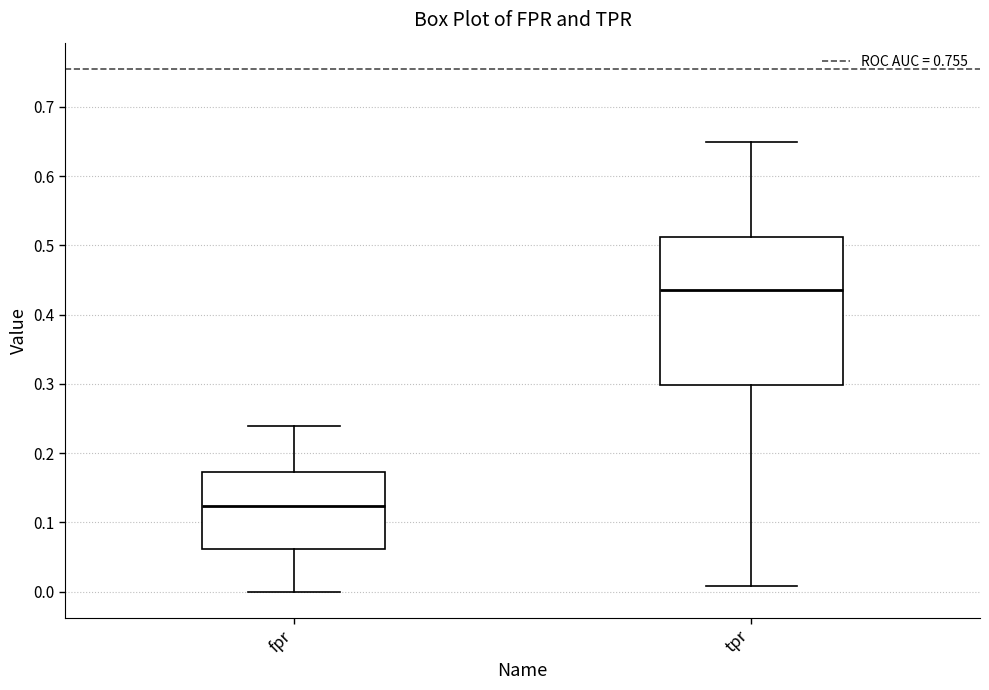

Reading left to right, transcribe this box plot: for each box, give where its median line is, the range the box spans, and where its two whiskers end, as read against the y-axis. The values are not printed on the chart, so give them approximately, as read against the axis.

fpr: median 0.12, box 0.06 to 0.17, whiskers 0.00 to 0.24
tpr: median 0.44, box 0.30 to 0.51, whiskers 0.01 to 0.65